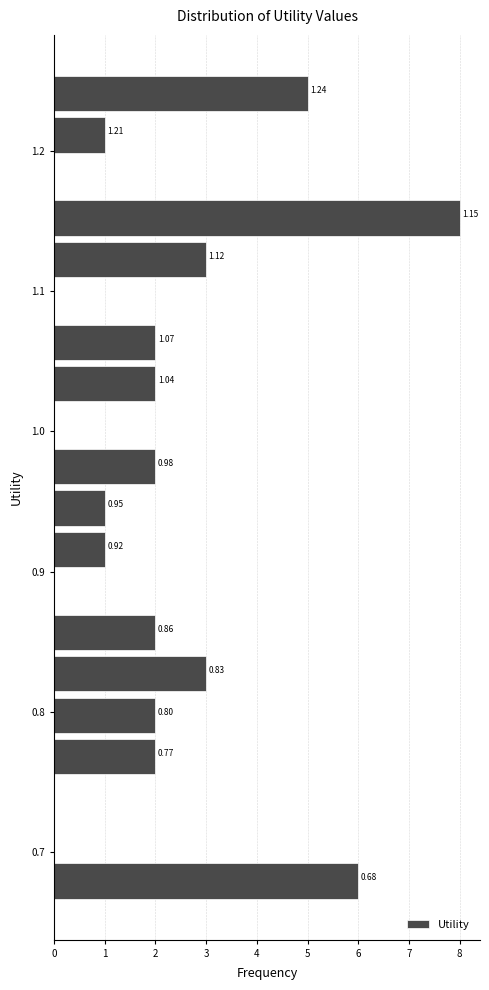

Read against the y-axis, roughly where is the centre of the longest bar?

1.15